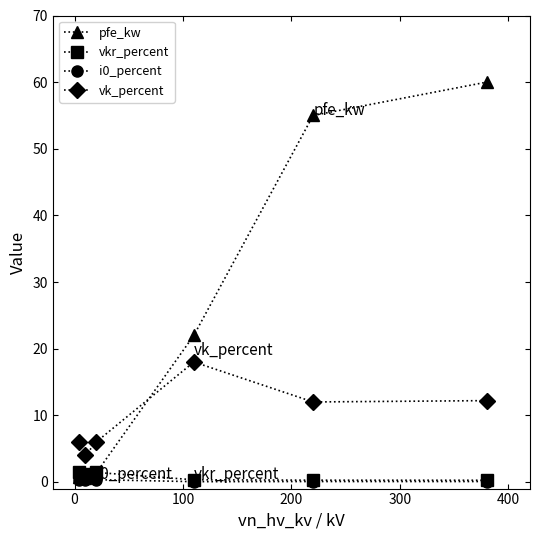

At how many categories does at least one series exceed 15?

3